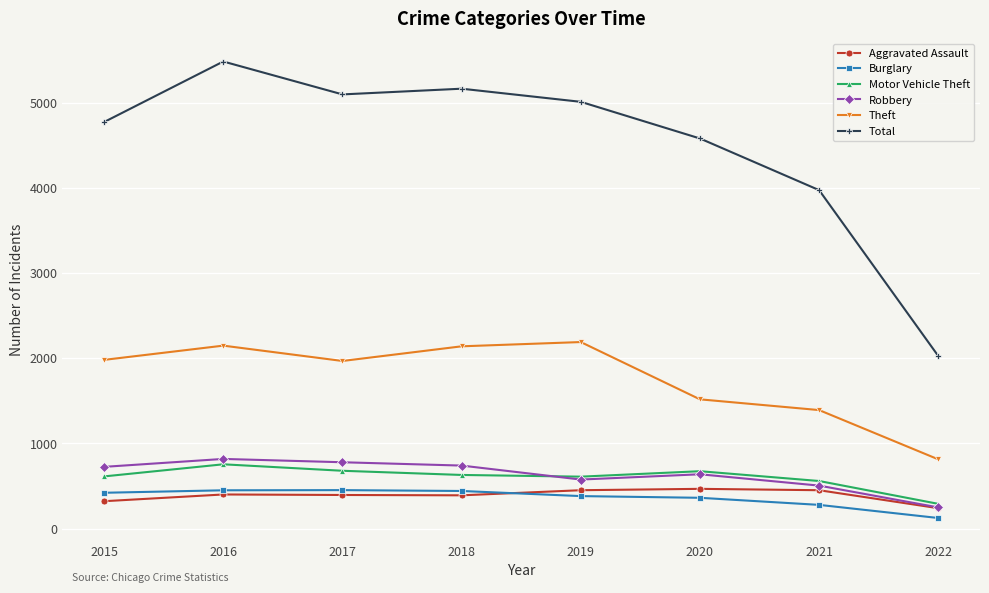

Which series changed the most between 2016 and 2020?

Total